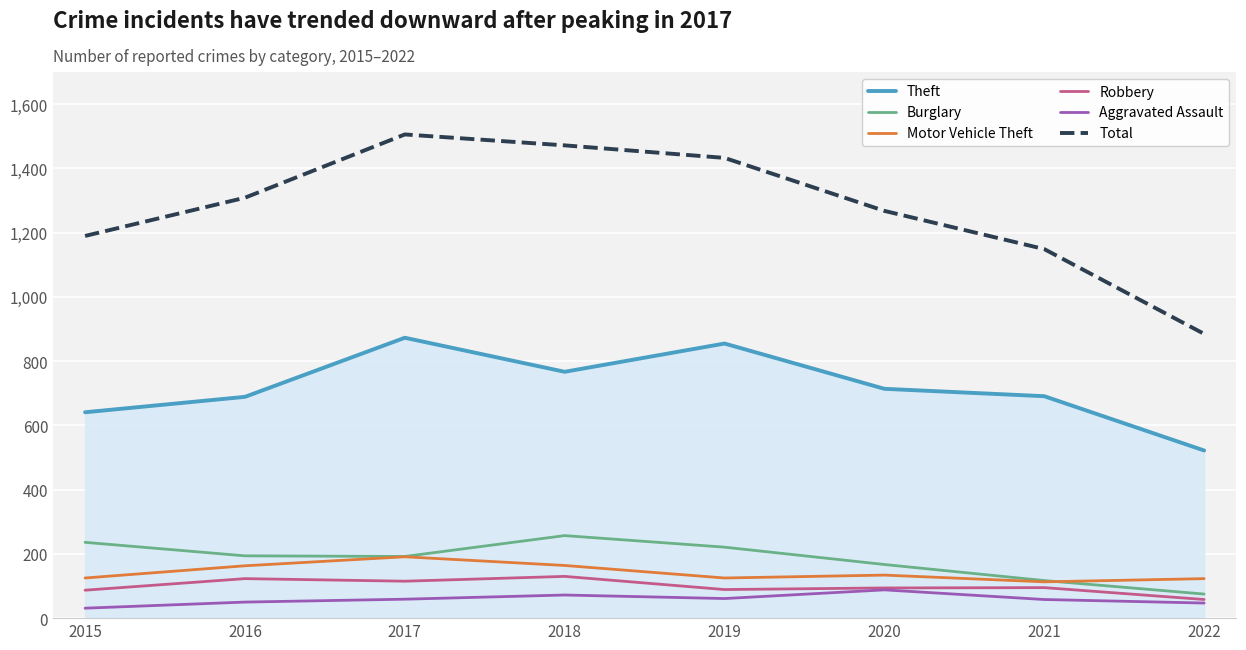

Where is Total nearest to the value 1195?

2015